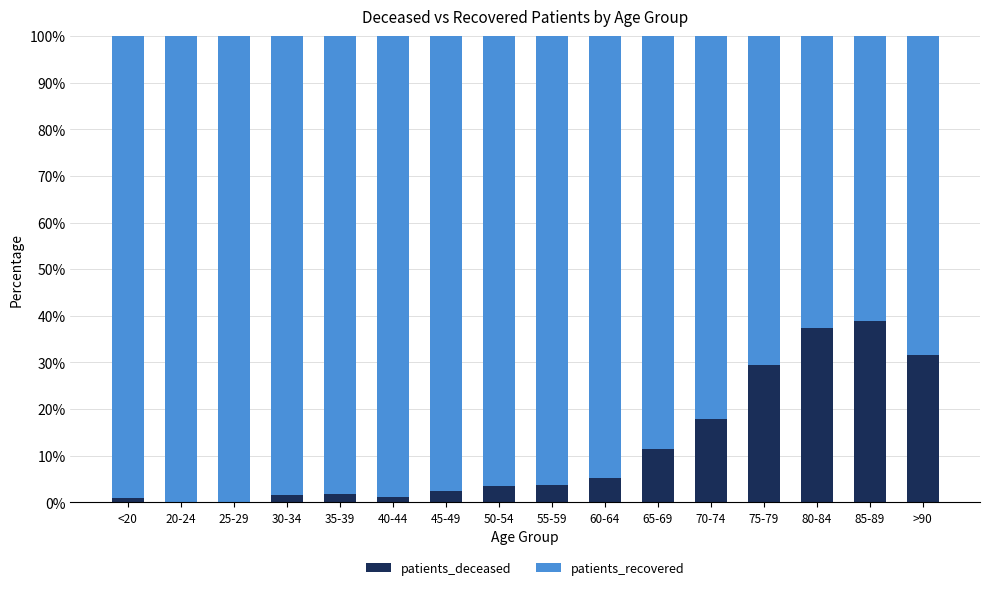

What is the sum of all patients_deceased values?

187.2